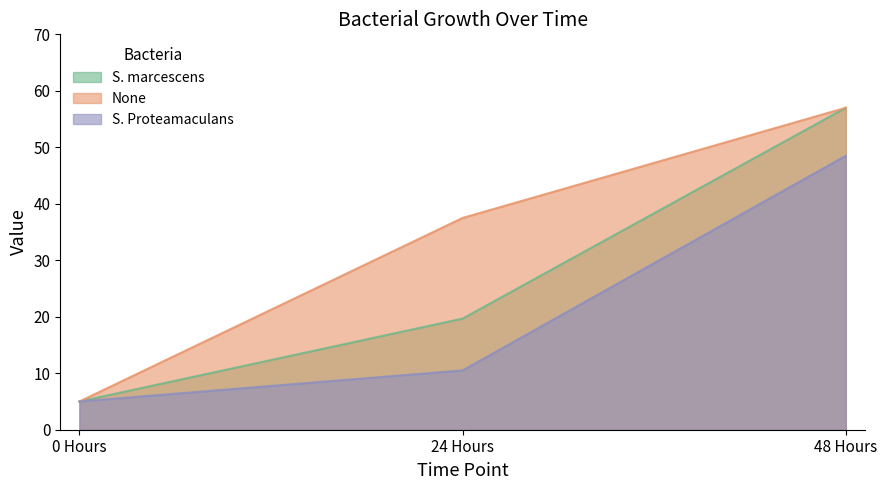

Does the chart have visible grid lines?

No